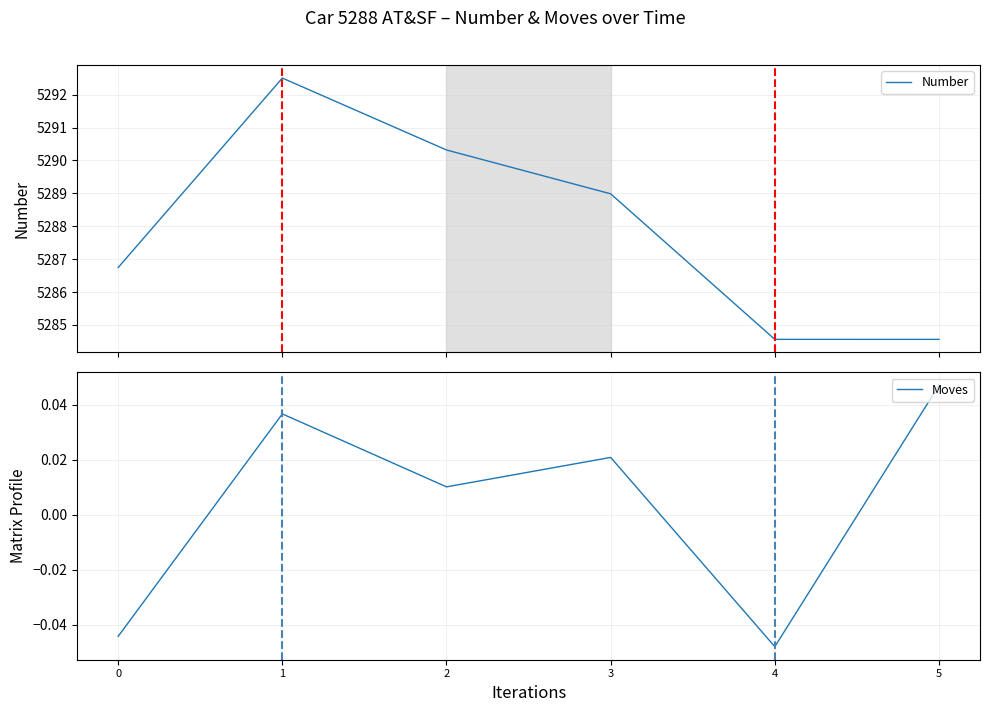

What is the difference between the maximum and minimum values in the Number series?

7.9